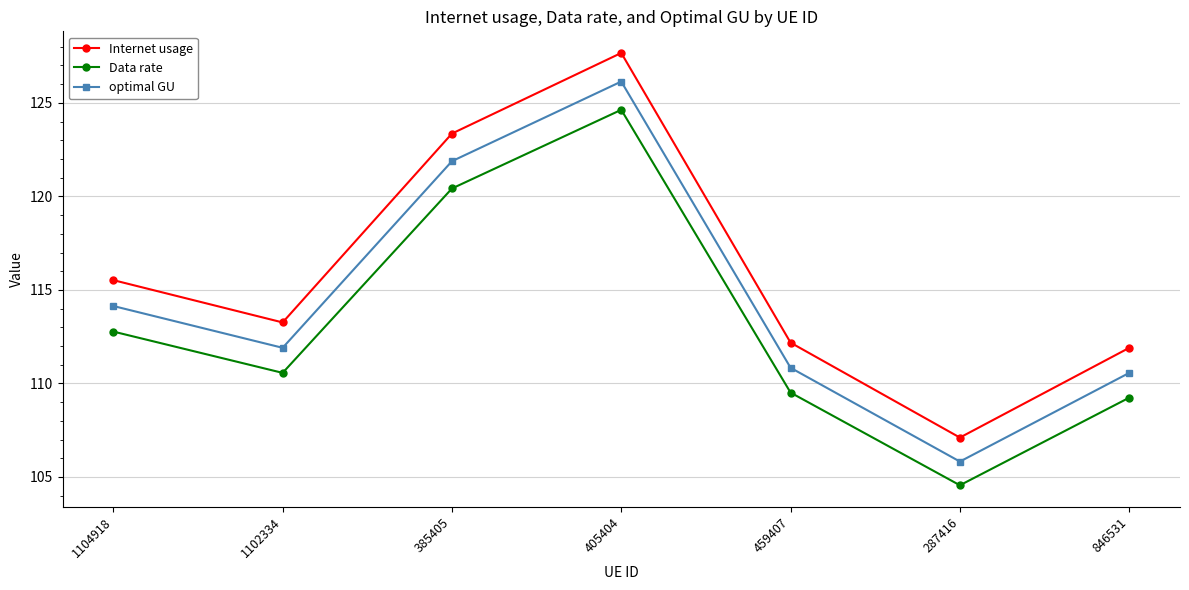

List the series in order of their peak value, lowest first.

Data rate, optimal GU, Internet usage